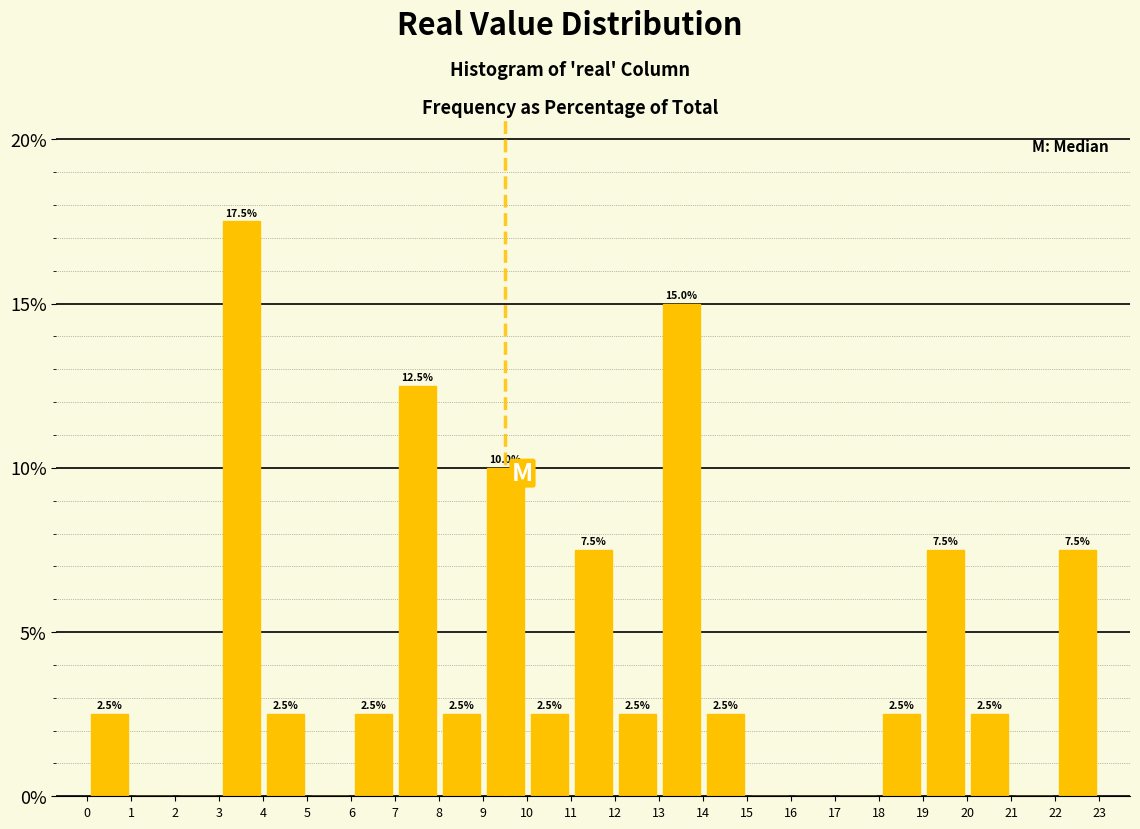

Over which range of the x-axis is the bar tallest?

3 to 4